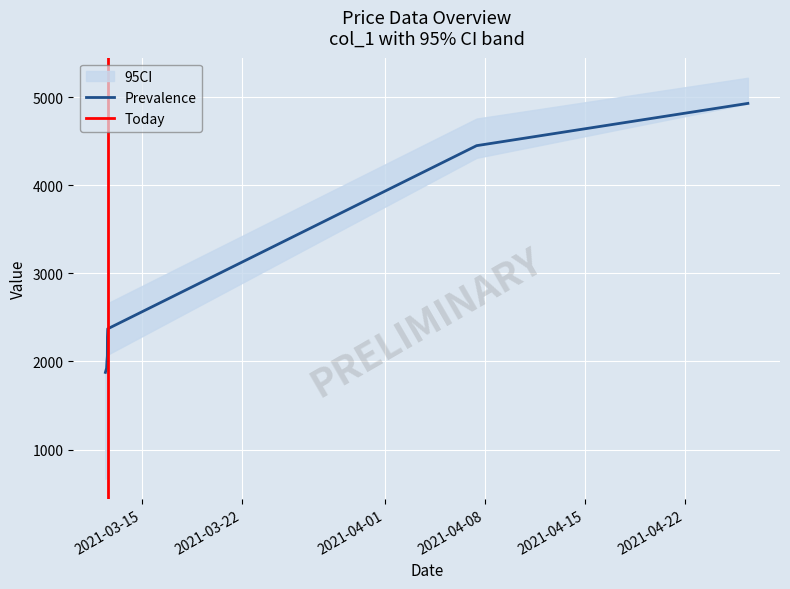

What is the lowest value of the Prevalence series?

1876.2